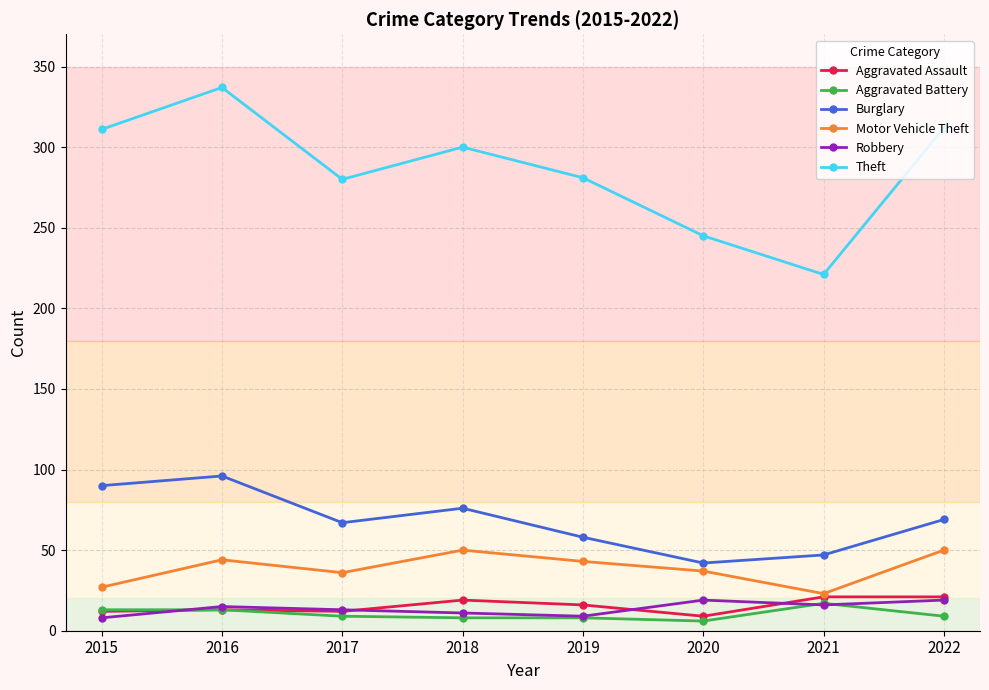

True or false: Theft and Aggravated Battery cross at least once.

False